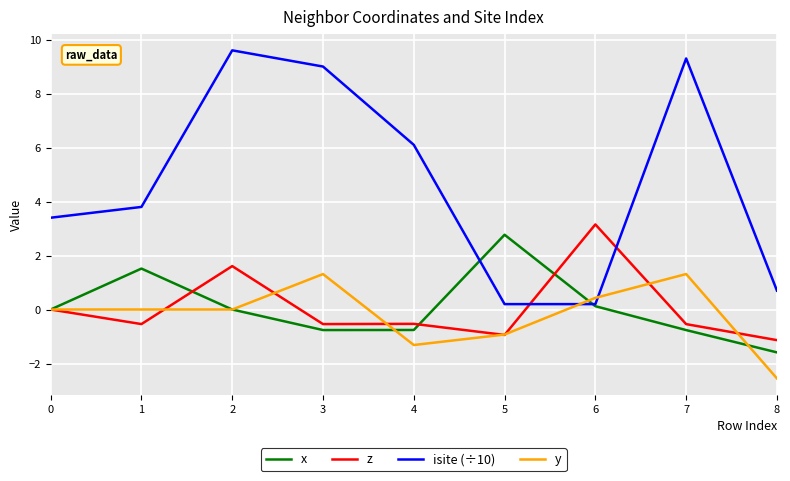

Which series ends up on top after the final intersection of y and x?

x